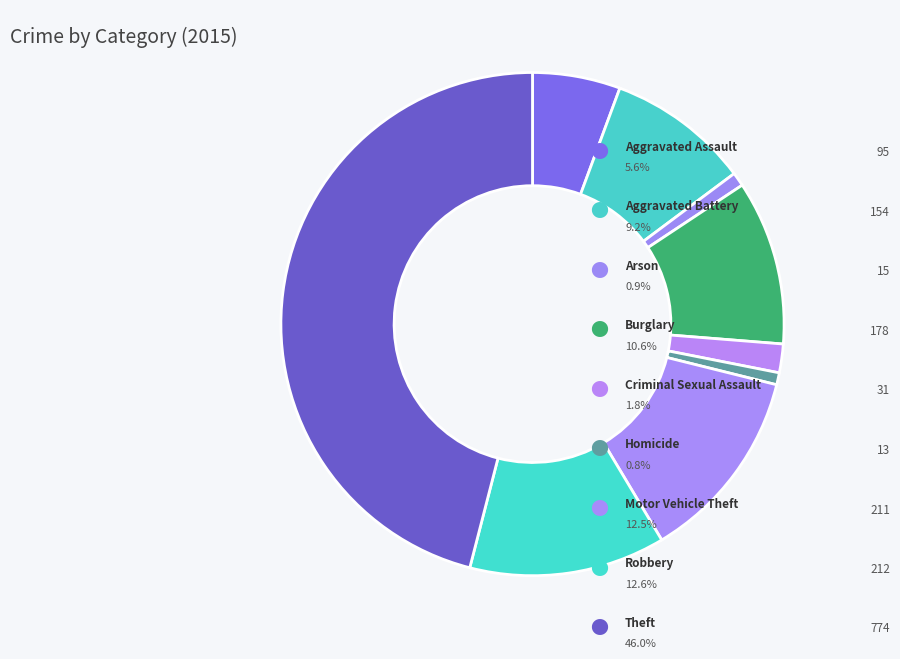

Is there a majority slice in this chart?

No